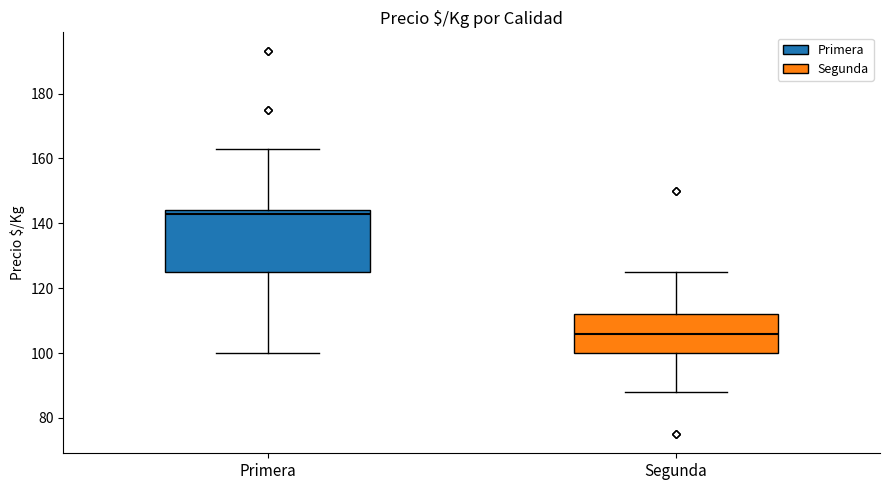

Reading left to right, transcribe this box plot: for each box, give where its median line is, the range the box spans, and where its two whiskers end, as read against the y-axis. The values are not printed on the chart, so give them approximately, as read against the axis.

Primera: median 144 (just below the box's upper edge), box 126 to 144, whiskers 100 to 164
Segunda: median 106, box 100 to 112, whiskers 88 to 126